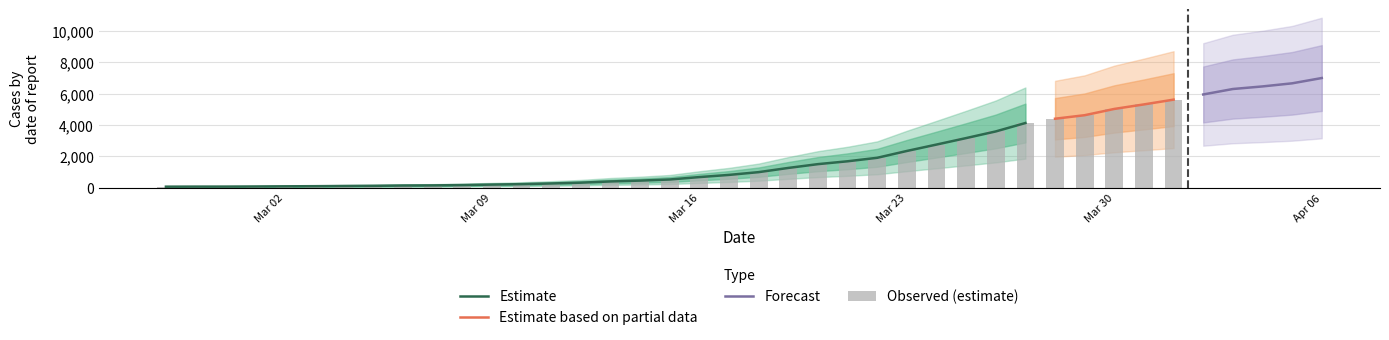

Reading left to right, list all the values displayed in this chart.

2020-02-27=64	2020-02-28=68	2020-02-29=69	2020-03-01=76	2020-03-02=87	2020-03-03=95	2020-03-04=108	2020-03-05=119	2020-03-06=138	2020-03-07=146	2020-03-08=167	2020-03-09=197	2020-03-10=226	2020-03-11=269	2020-03-12=320	2020-03-13=398	2020-03-14=452	2020-03-15=523	2020-03-16=677	2020-03-17=816	2020-03-18=993	2020-03-19=1261	2020-03-20=1504	2020-03-21=1686	2020-03-22=1909	2020-03-23=2345	2020-03-24=2754	2020-03-25=3168	2020-03-26=3593	2020-03-27=4130	2020-03-28=4404	2020-03-29=4630	2020-03-30=5030	2020-03-31=5319	2020-04-01=5624	2020-04-02=5954	2020-04-03=6303	2020-04-04=6468	2020-04-05=6666	2020-04-06=7004